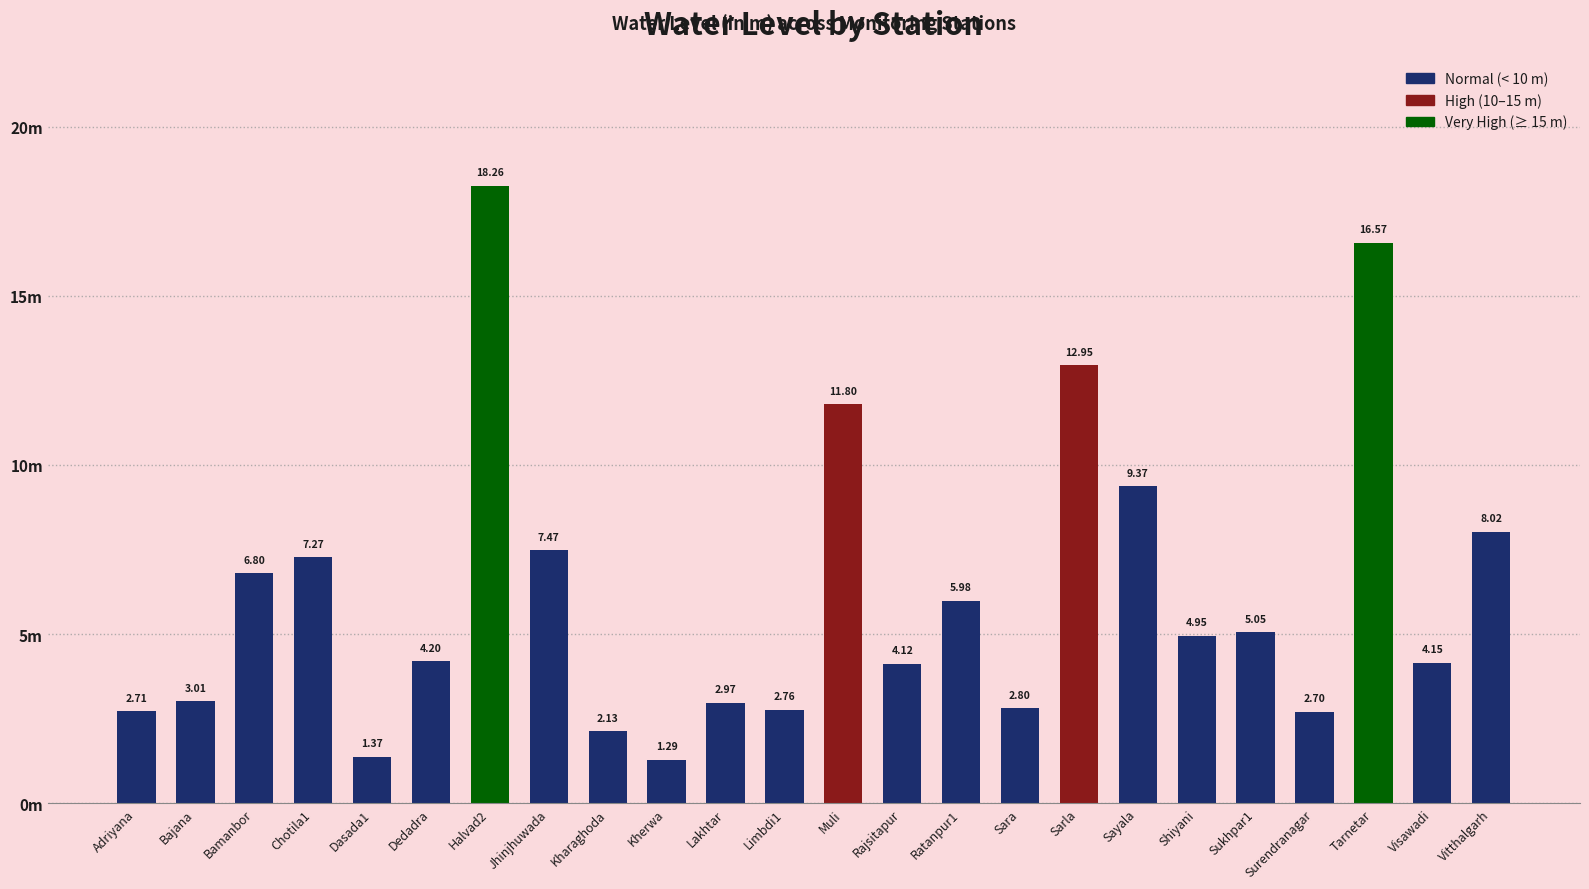

Does the chart contain any negative values?

No